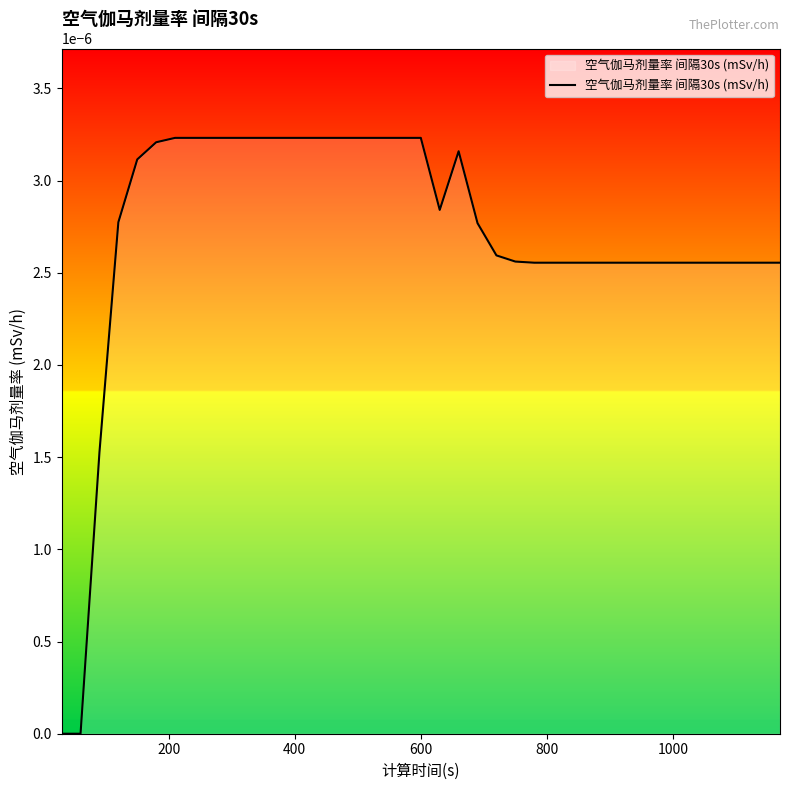

Does the chart display data point markers on the line(s)?

No